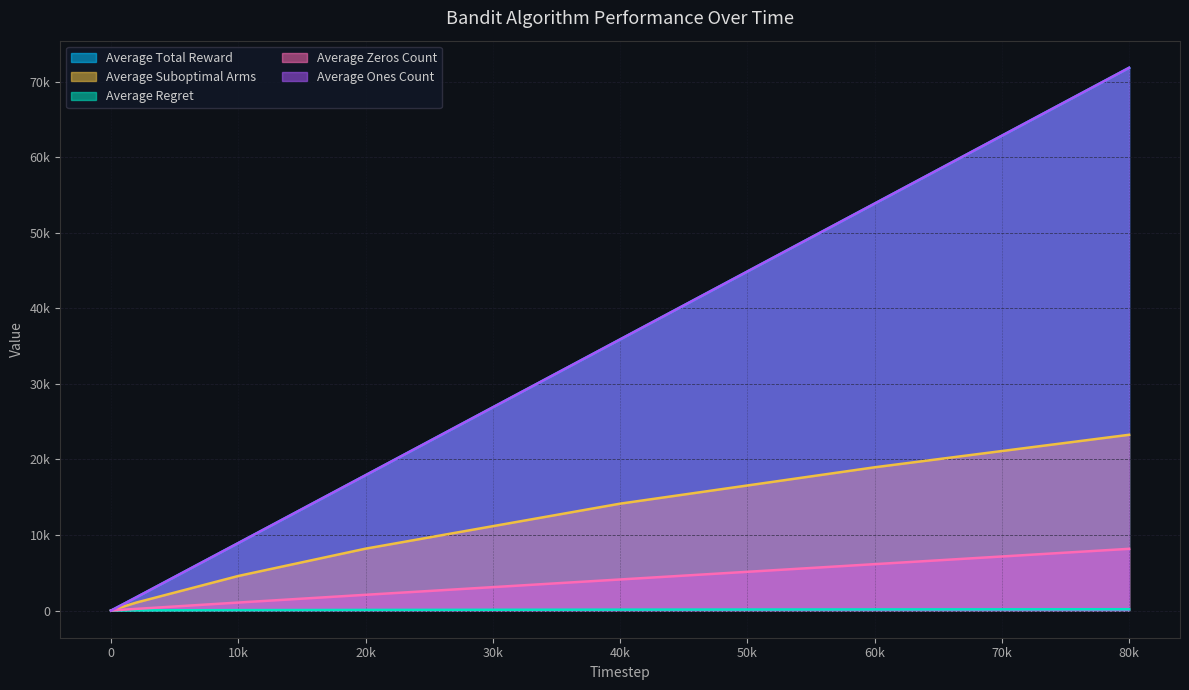

True or false: Average Regret has a value of 39.1 at 2000.

False